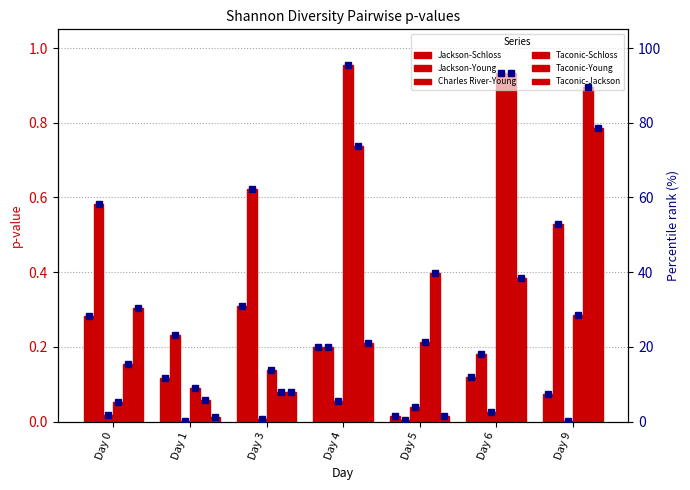

At which label does Jackson-Young reach its minimum?

Day 5